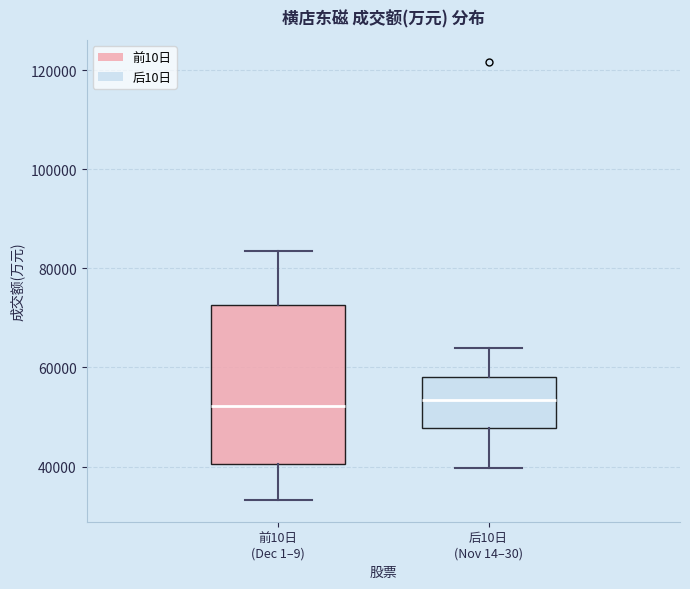

Reading left to right, transcribe this box plot: for each box, give where its median line is, the range the box spans, and where its two whiskers end, as read against the y-axis. The values are not printed on the chart, so give them approximately, as read against the axis.

前10日 (Dec 1–9): median 52000, box 40000 to 72000, whiskers 34000 to 84000
后10日 (Nov 14–30): median 54000, box 48000 to 58000, whiskers 40000 to 64000